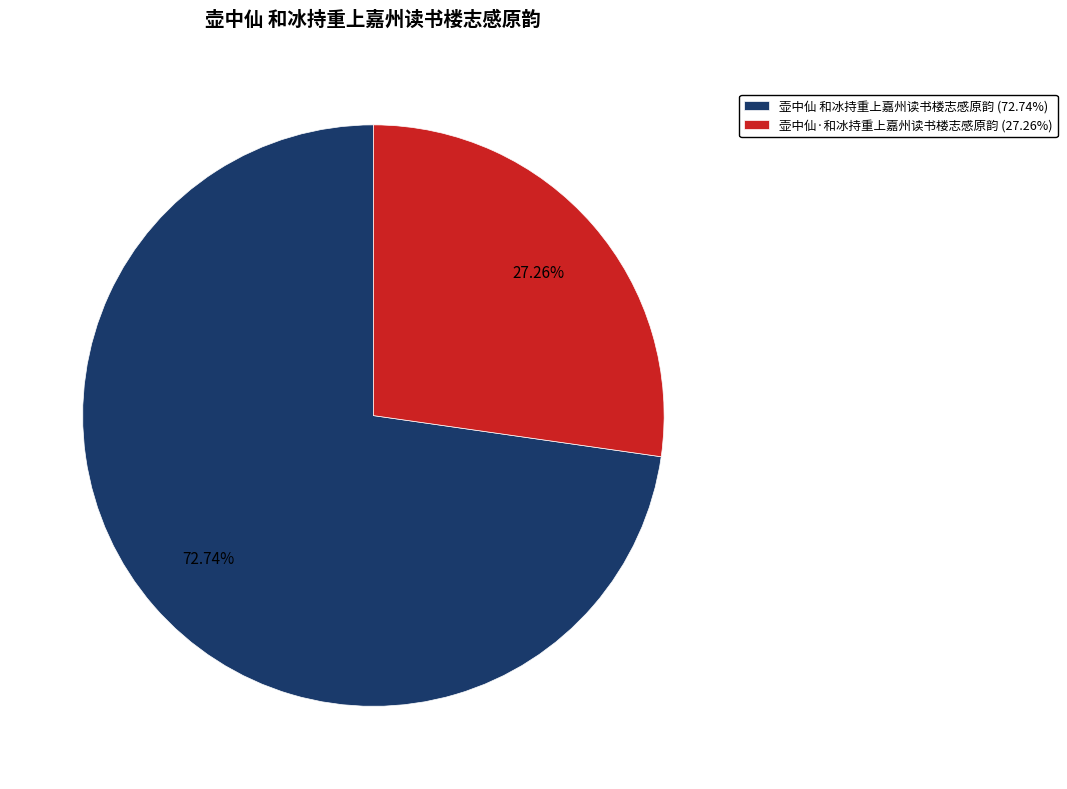

Is it true that 壶中仙·和冰持重上嘉州读书楼志感原韵 is 21% of the pie?

False